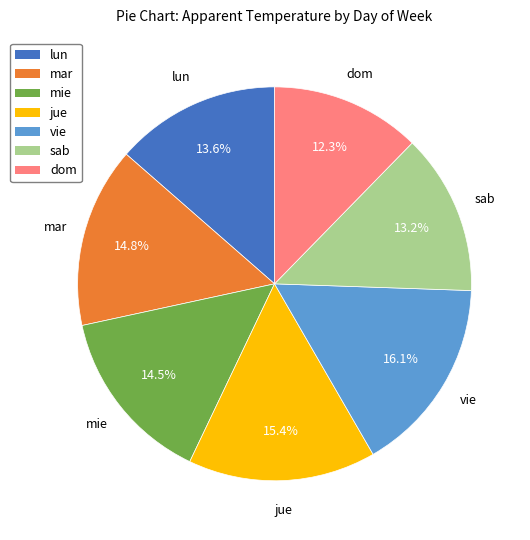

Approximately how many times larger is the value at sab compared to mie?

0.9